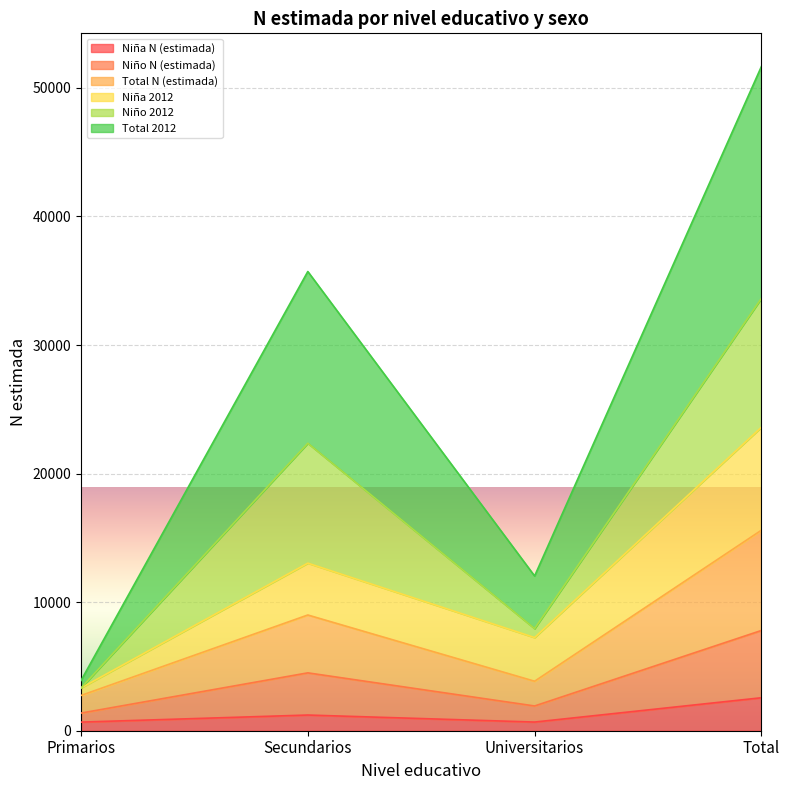

At which label does Total 2012 reach its minimum?

Primarios